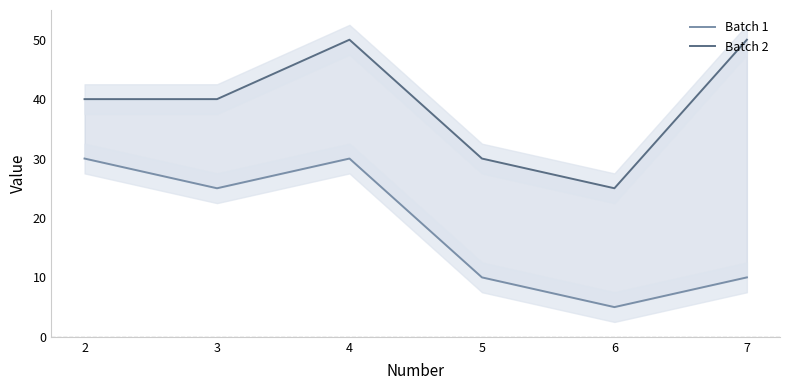

What is the value of the Batch 2 point at the 1st from the left?

40